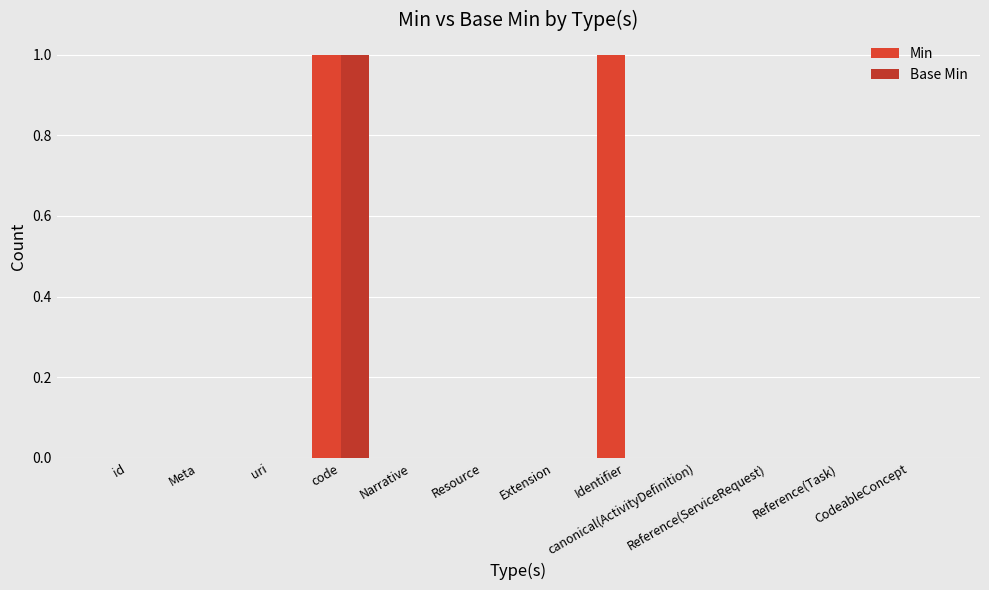

How many series are shown in this chart?

2